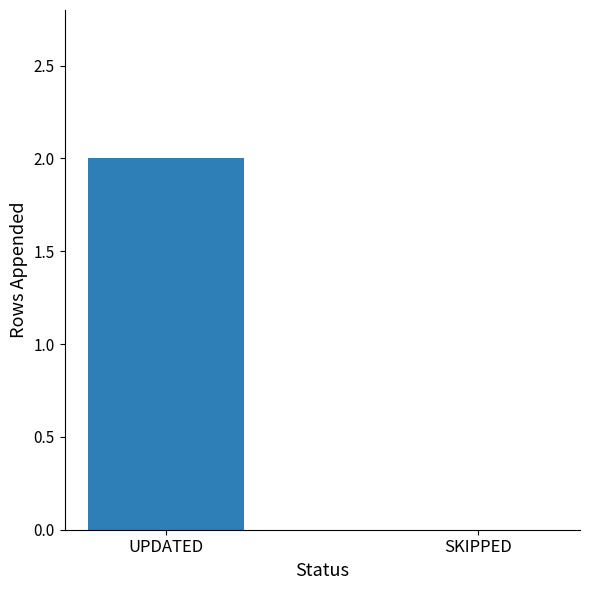

What is the approximate value at UPDATED?

2